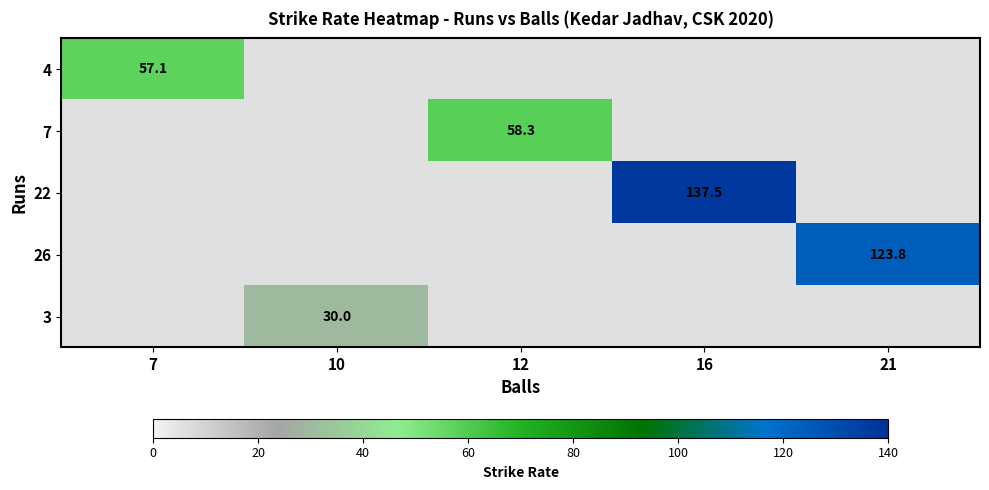

Which category has the highest value in the 4 series?

7